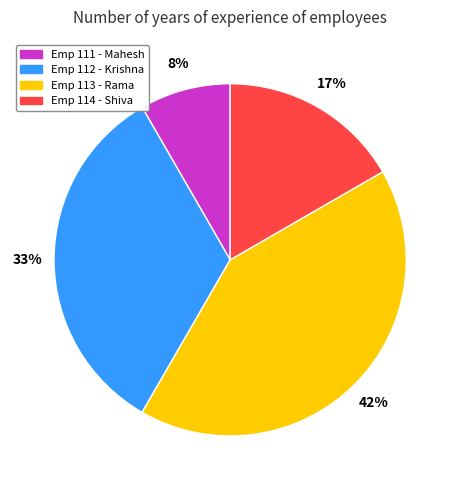

To the nearest percent, what is the difference between the Emp 114 - Shiva and Emp 113 - Rama slice percentages?

25%